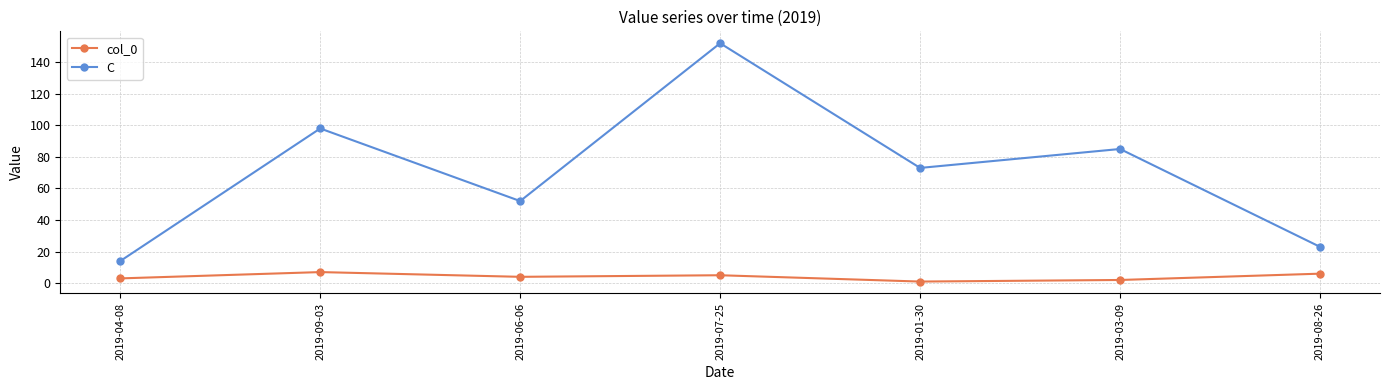

What is the difference between the maximum and minimum values in the col_0 series?

6